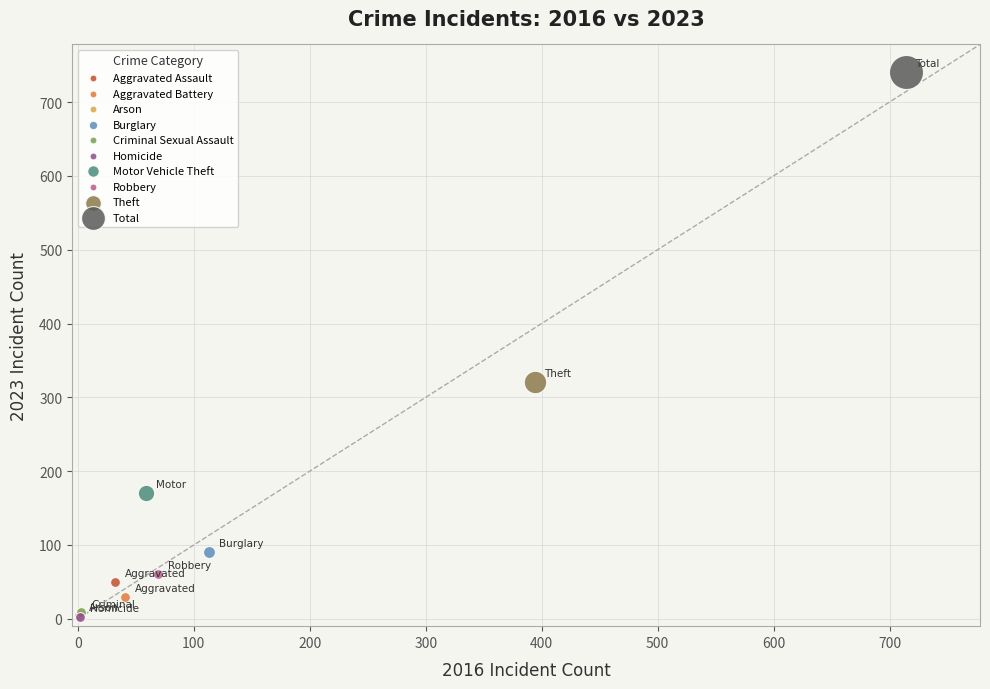

What are all the series names shown in the legend?

Aggravated Assault, Aggravated Battery, Arson, Burglary, Criminal Sexual Assault, Homicide, Motor Vehicle Theft, Robbery, Theft, Total